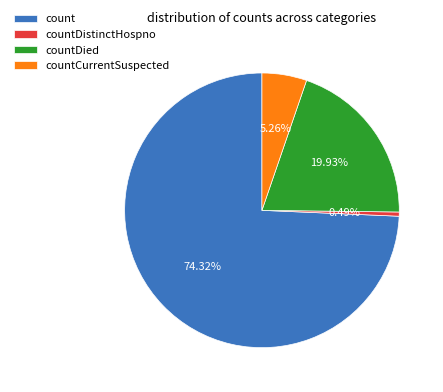

How many segments does this pie chart have?

4